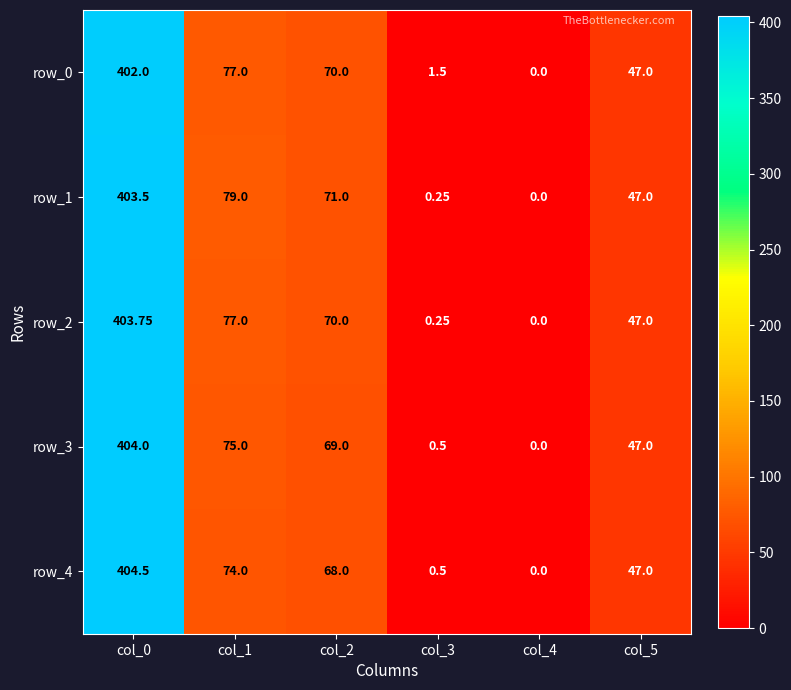

What is the approximate value of row_1 at col_1?

79.0